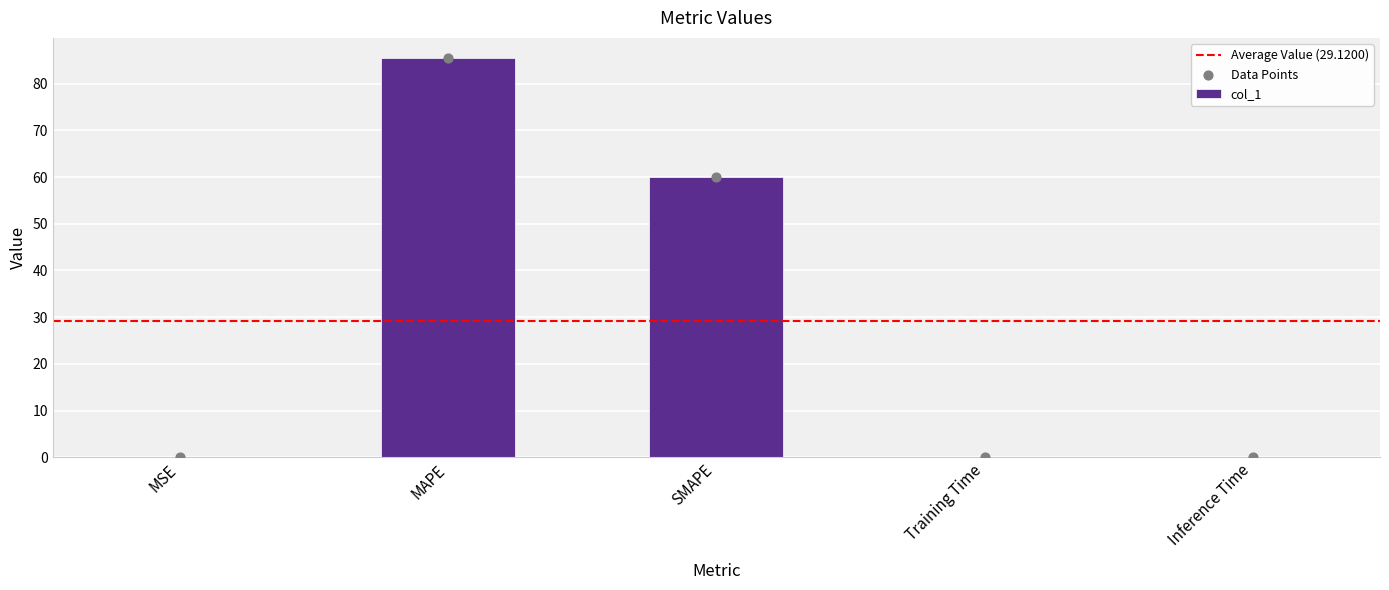

Between Inference Time and MSE, which is larger?

MSE